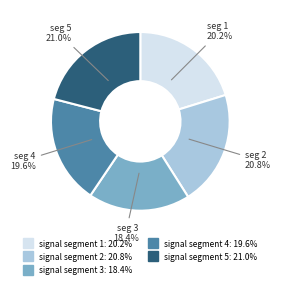

Combined, do signal segment 1 and signal segment 2 account for over 50%?

No